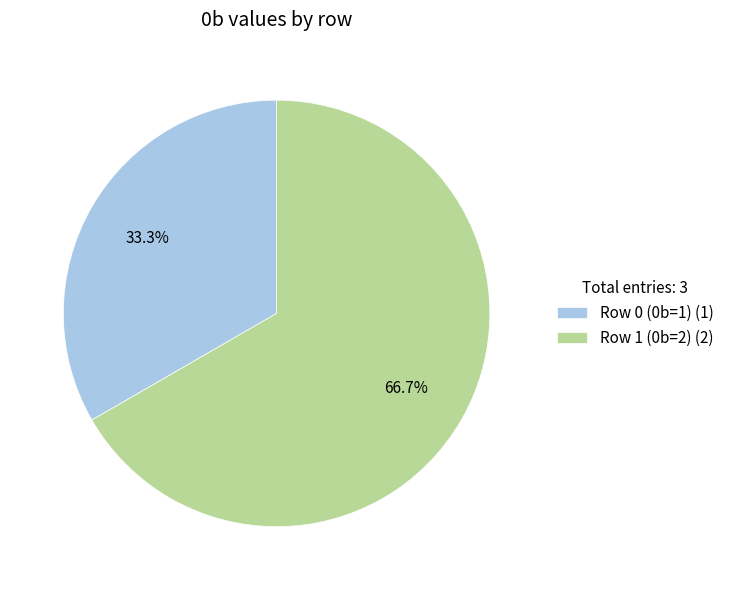

What percentage is NOT represented by Row 1 (0b=2)?

33.3%